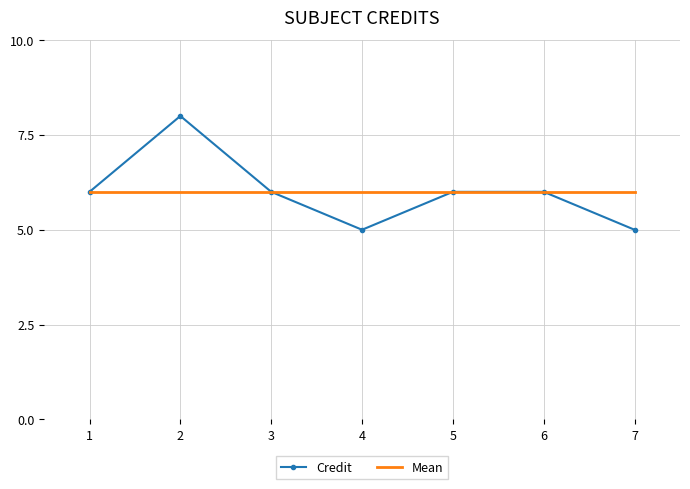

What is the lowest value of the Mean series?

6